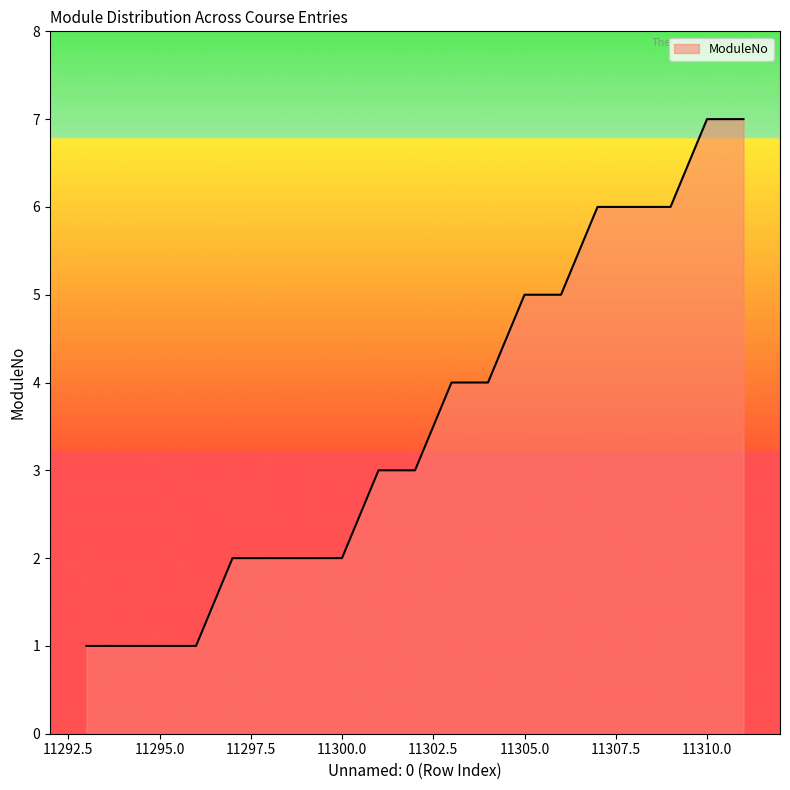

What is the greatest value displayed?

7